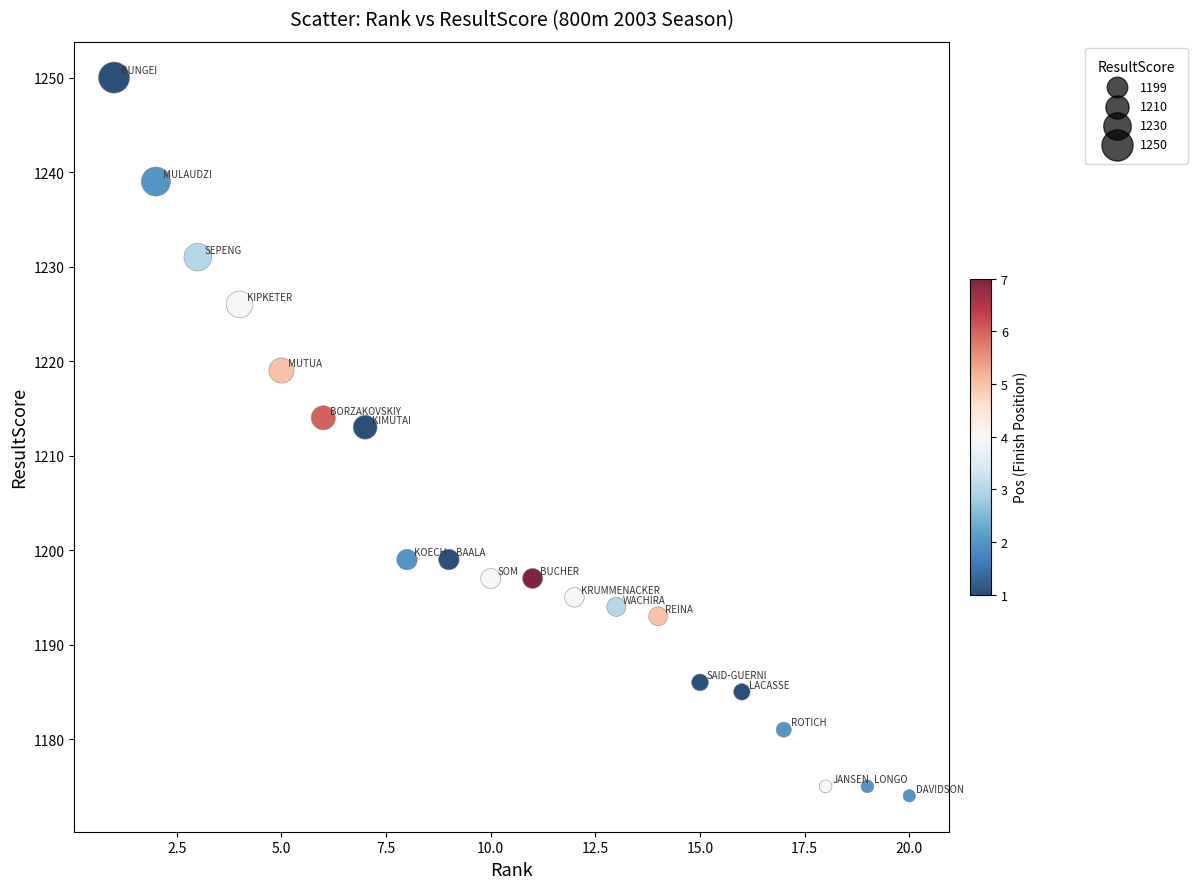

What Y value in the scatter plot is closest to 1212?

1213